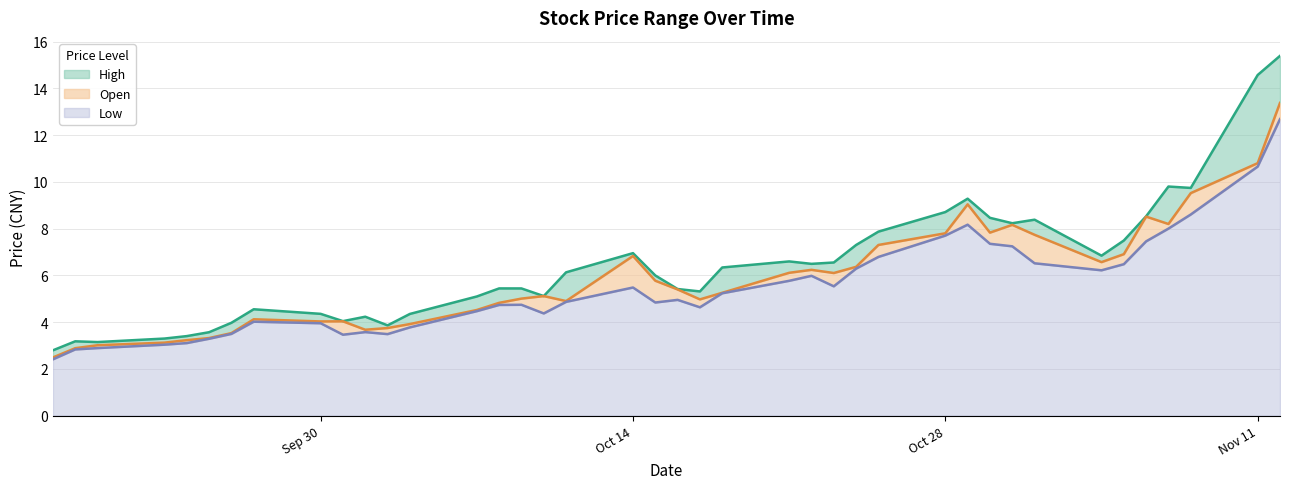

In open, how many points are higher than both neighbors (excluding endpoints)?

8